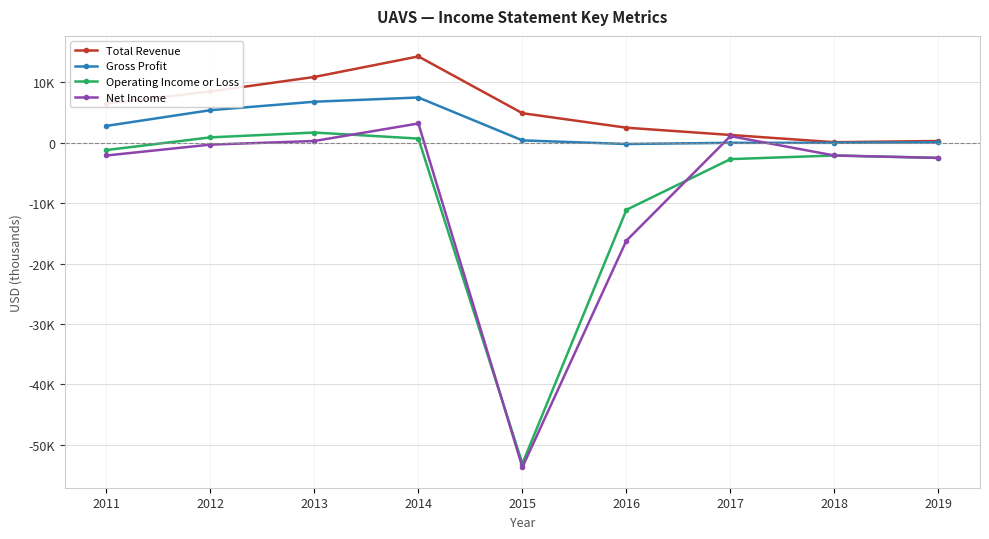

Reading right to left, what are all the values shown in this chart?

Total Revenue: 300	100	1300	2500	4900	14300	10900	8500	6500
Gross Profit: 100	0	0	-200	400	7500	6800	5400	2800
Operating Income or Loss: -2500	-2100	-2700	-11100	-53100	700	1700	900	-1200
Net Income: -2500	-2100	1100	-16200	-53700	3200	300	-300	-2100